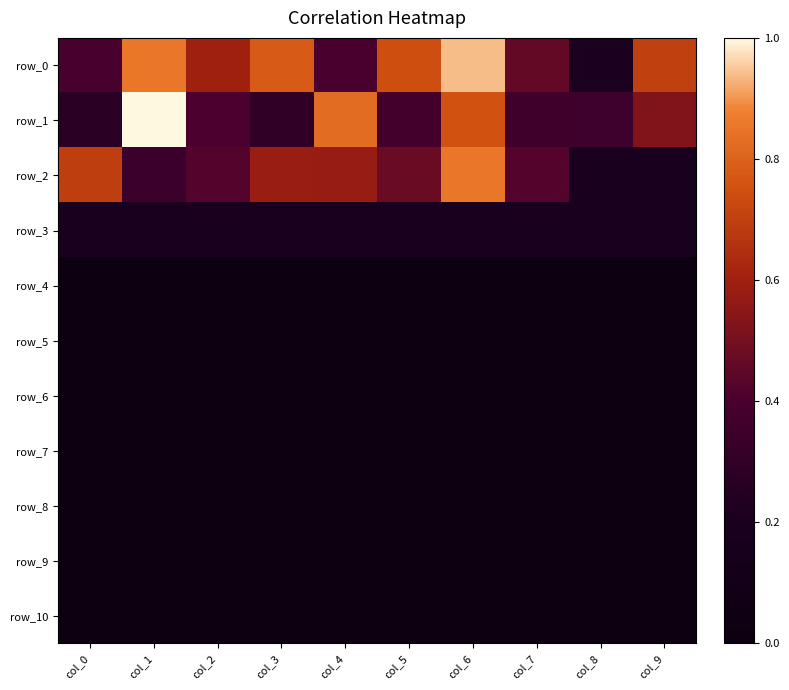

At how many categories does at least one series exceed 0?

10